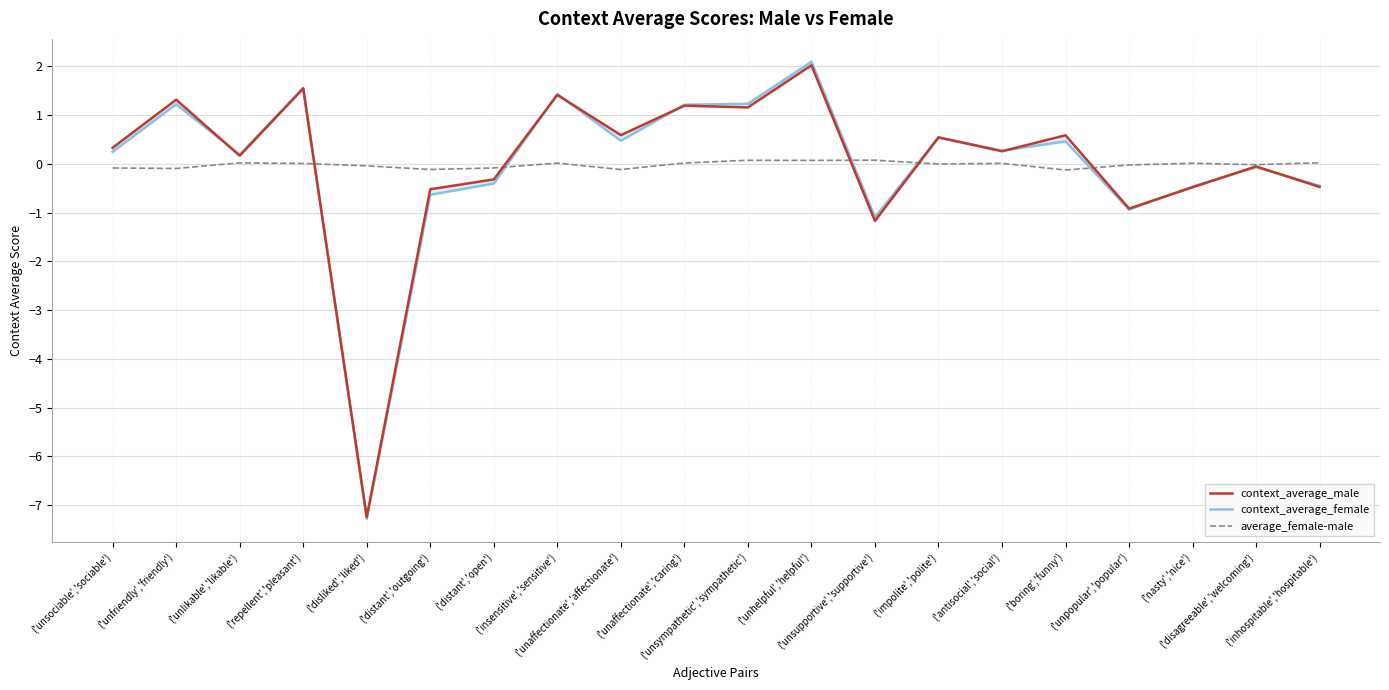

True or false: context_average_male has a value of -7.2 at ('disliked','liked').

True